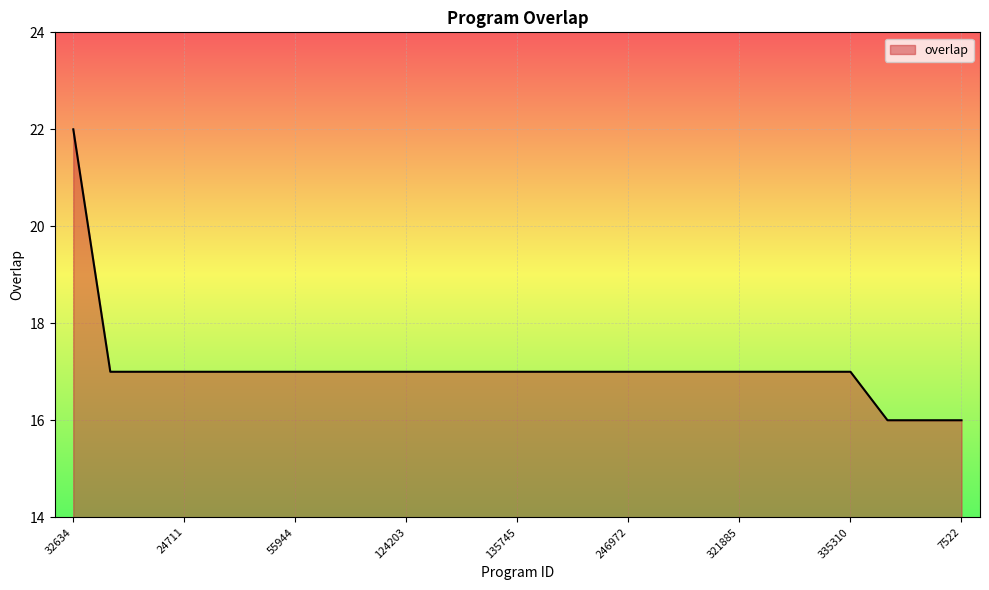

What is the smallest value displayed?

16